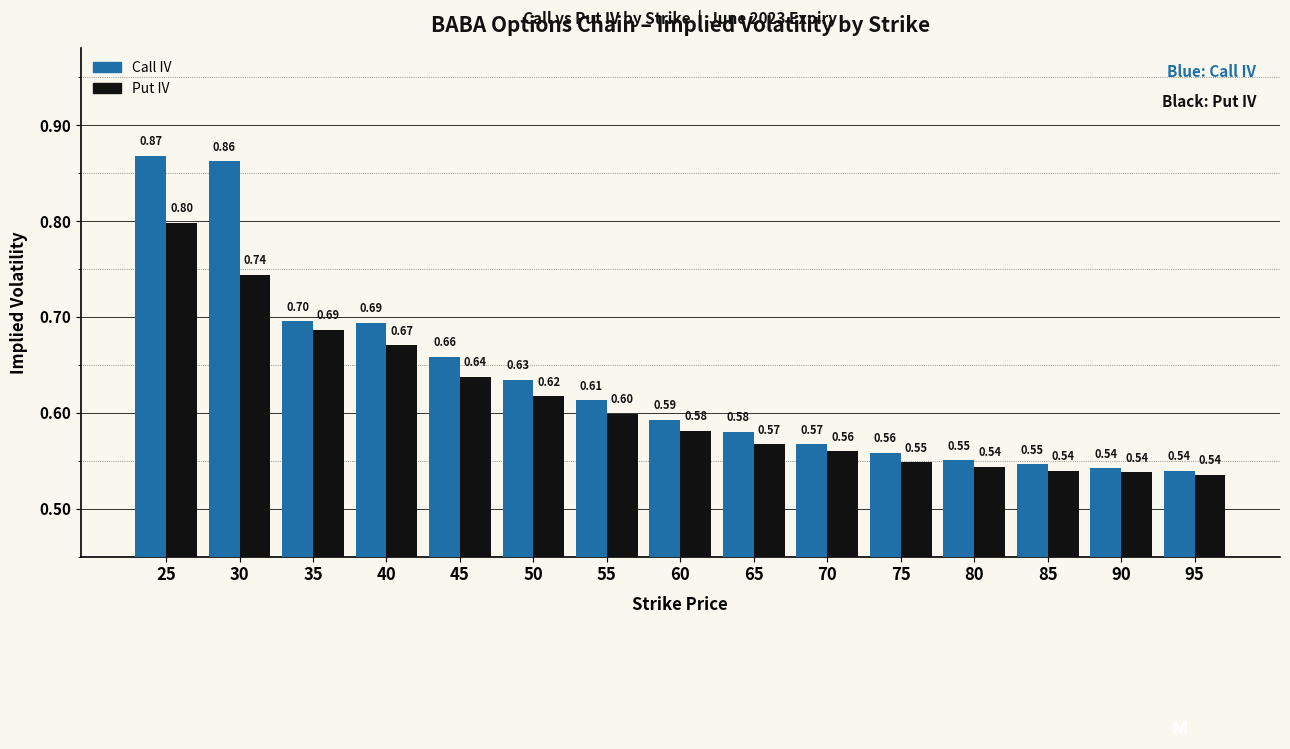

At how many categories does at least one series exceed 0?

15